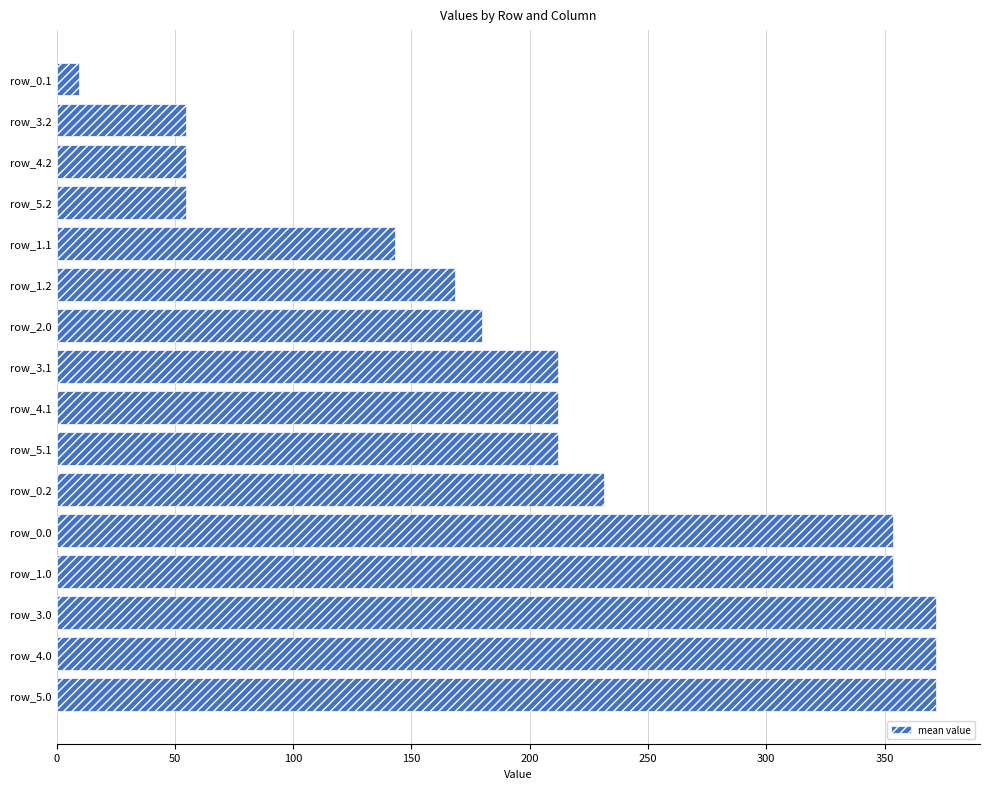

Reading top to bottom, list all the values displayed in this chart.

row_0.1=9.6	row_3.2=54.9	row_4.2=54.9	row_5.2=54.9	row_1.1=143.0	row_1.2=168.6	row_2.0=179.8	row_3.1=211.9	row_4.1=211.9	row_5.1=211.9	row_0.2=231.4	row_0.0=353.4	row_1.0=353.4	row_3.0=371.7	row_4.0=371.7	row_5.0=371.7